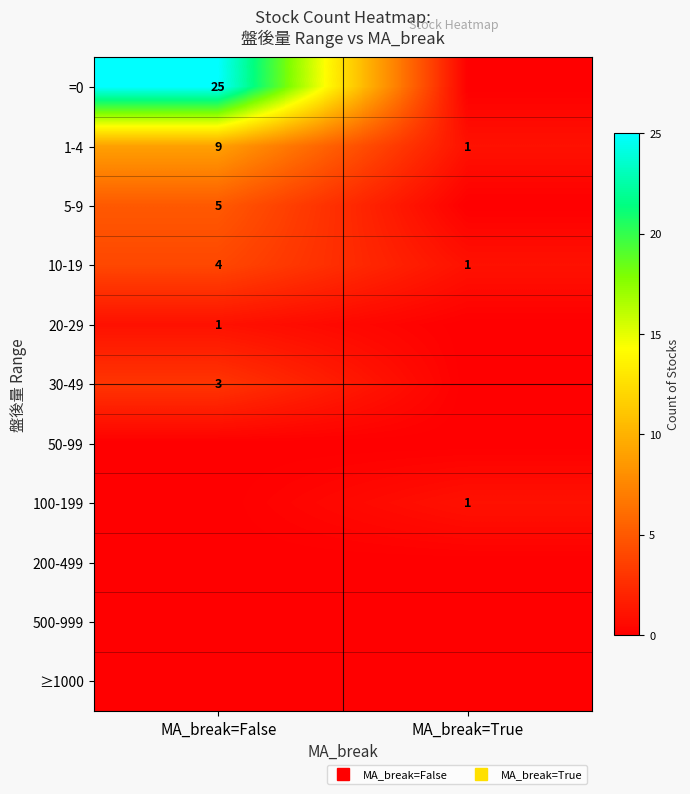

What is the sum of all 30-49 values?

3